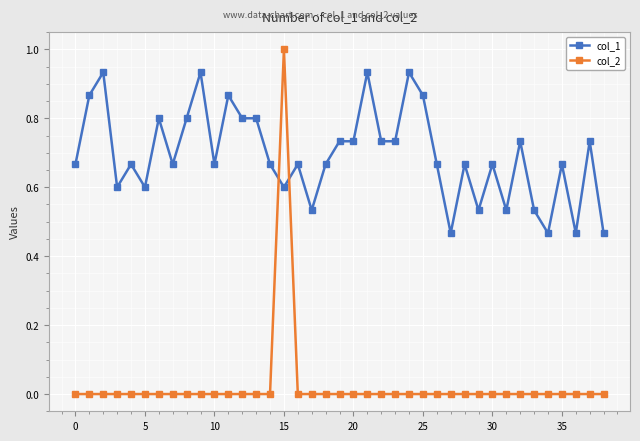

Which series has the widest spread of values?

col_2